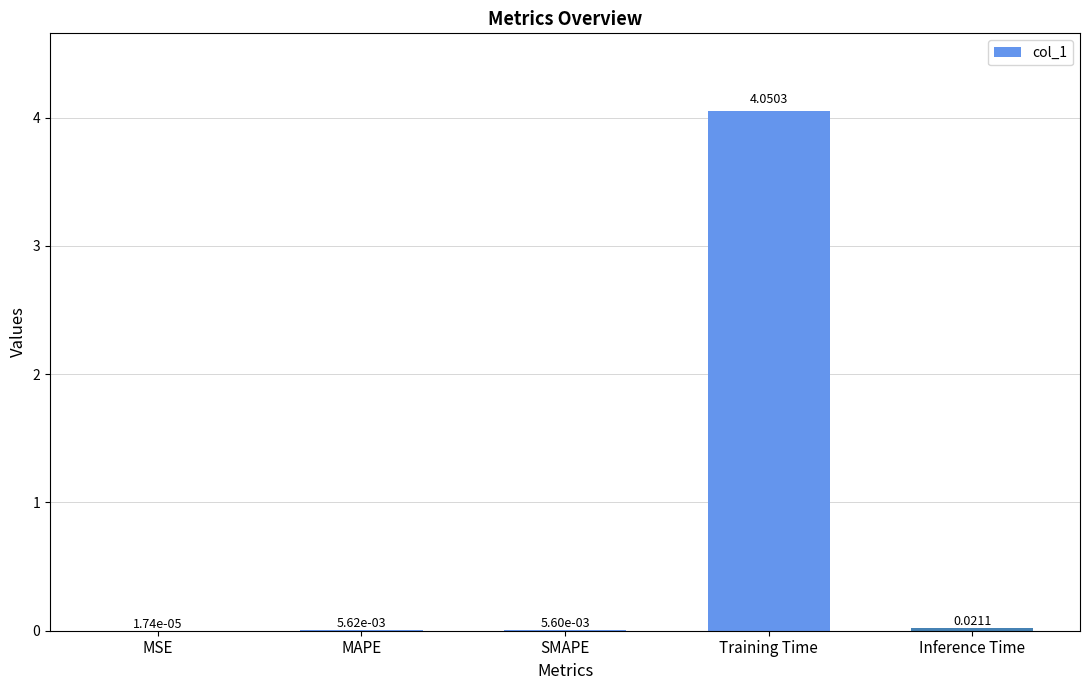

True or false: the data shows 2.7 at Training Time.

False